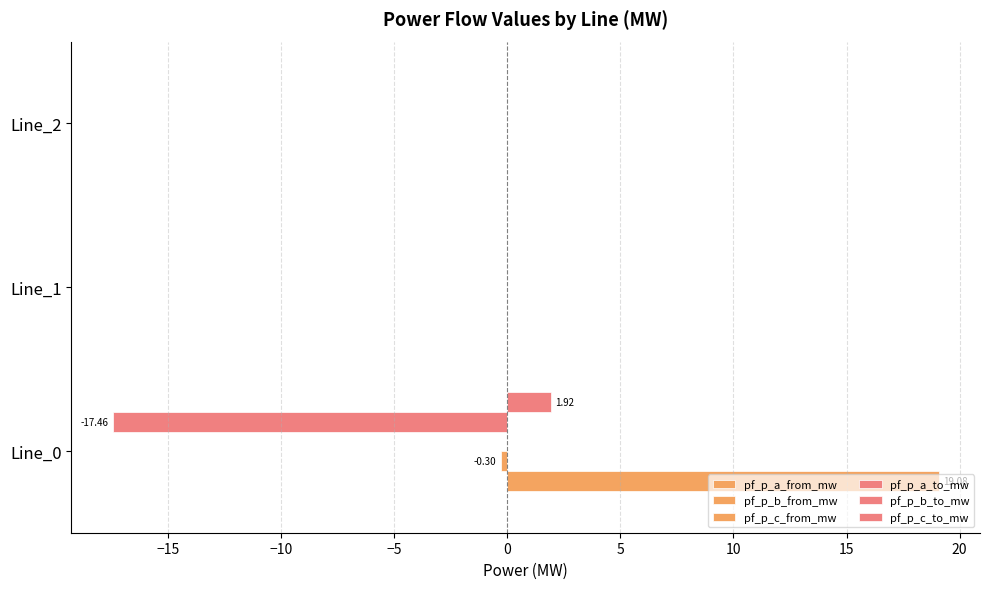

How many distinct data groups are displayed?

6